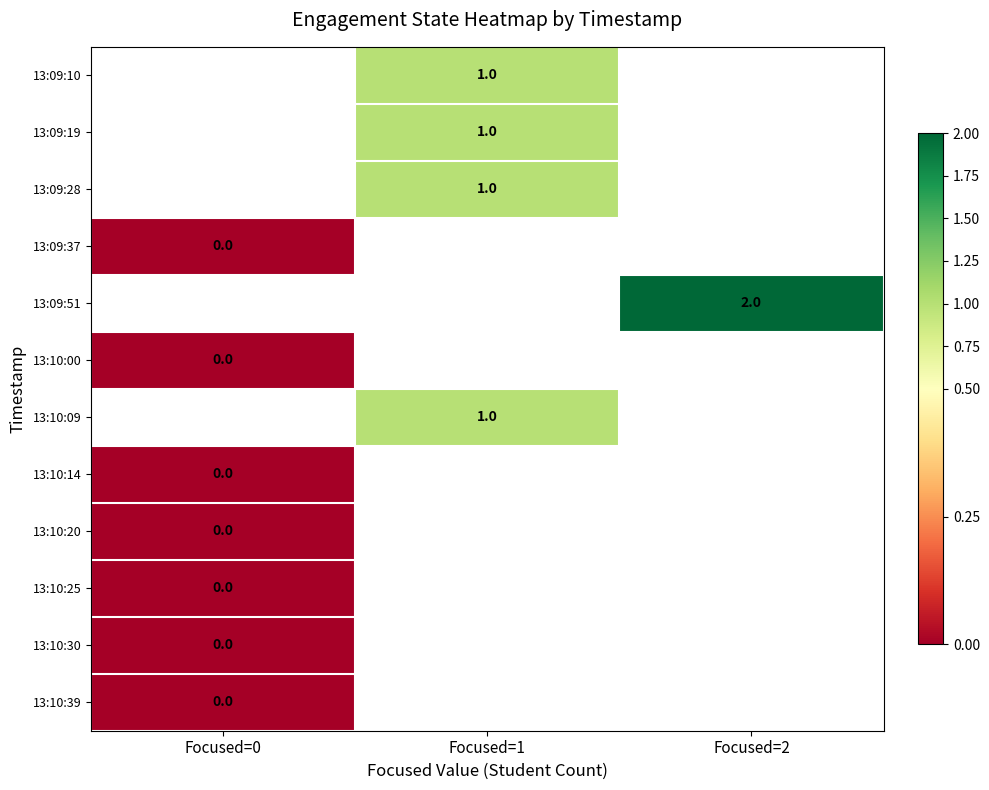

The value of 13:09:19 at Focused=1 is 1. True or false?

True